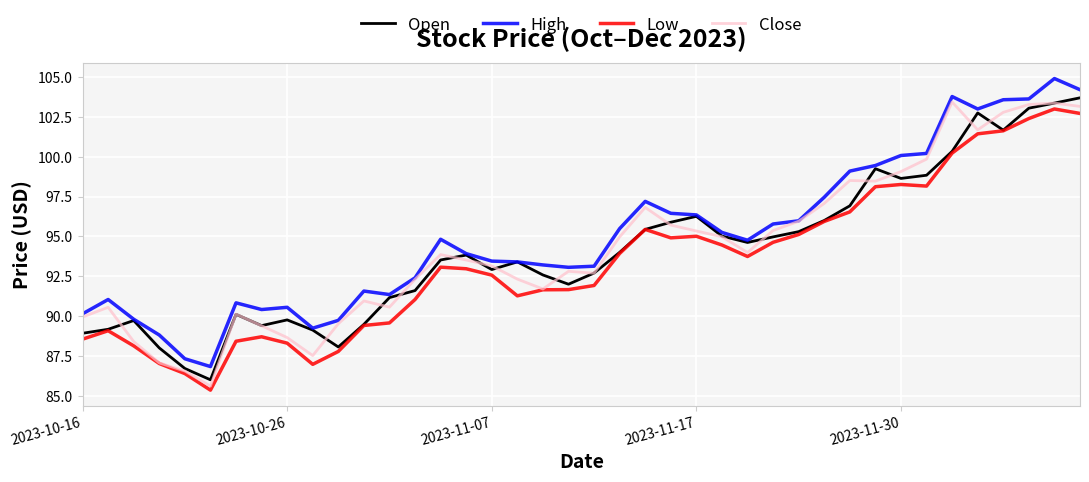

True or false: Low and High cross at least once.

False